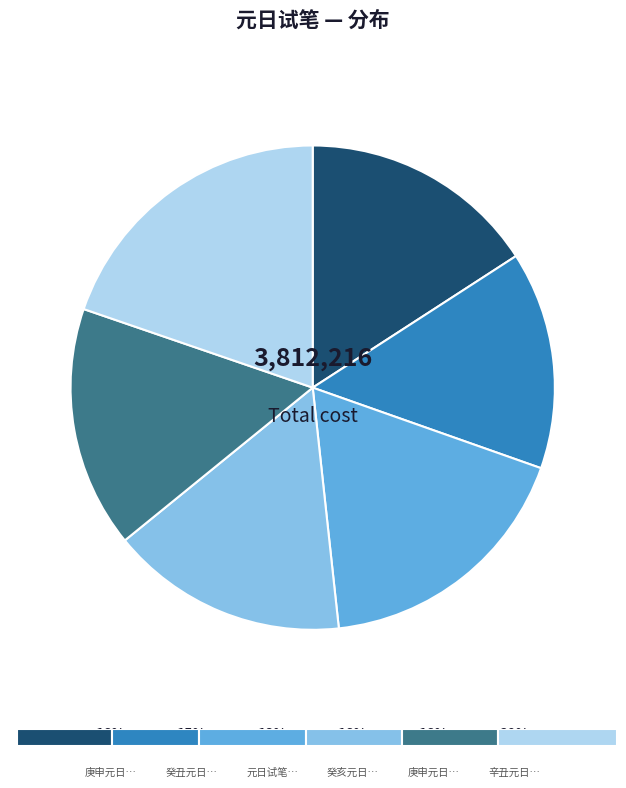

What percentage is the 癸亥元日试笔 其一 slice, to the nearest percent?

16%